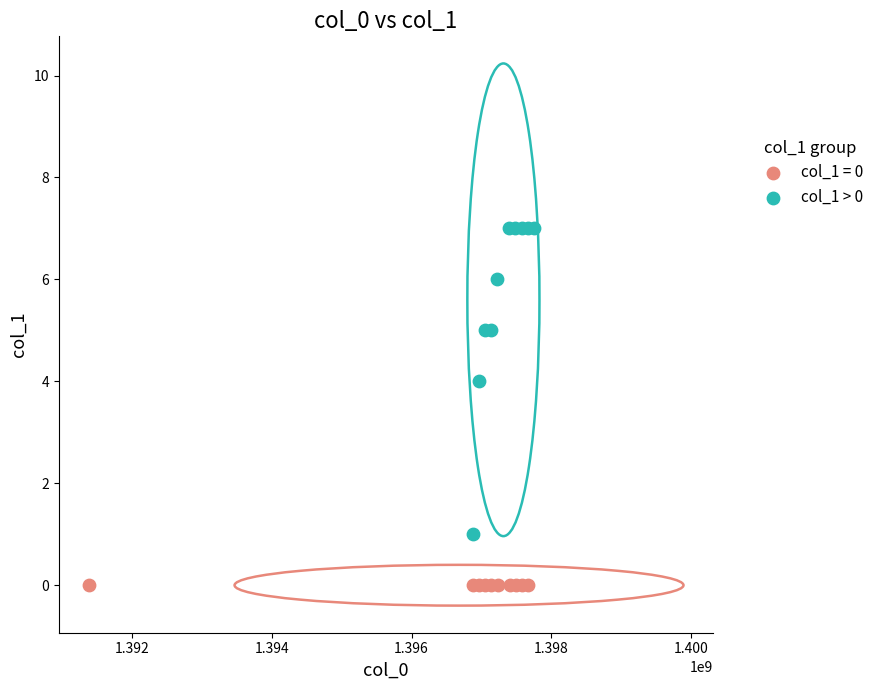

Which series reaches the minimum Y coordinate?

col_1 = 0